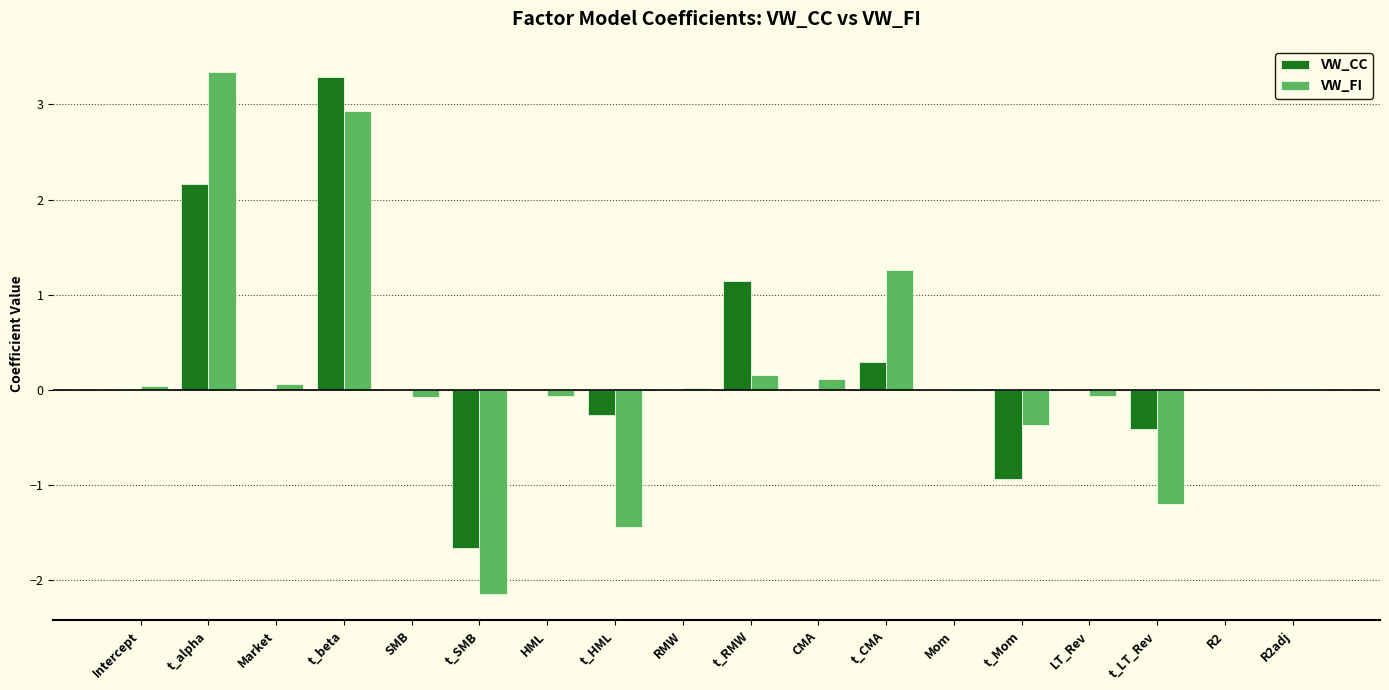

How many series are shown in this chart?

2